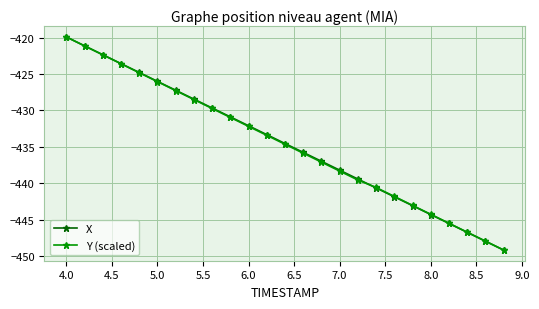

What is the value of the Y (scaled) point at the 9th from the left?

-429.7